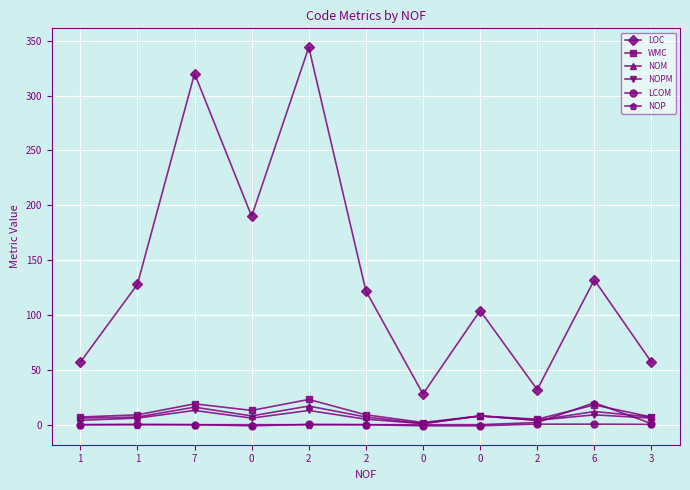

Is this an area chart (filled region under the line)?

No